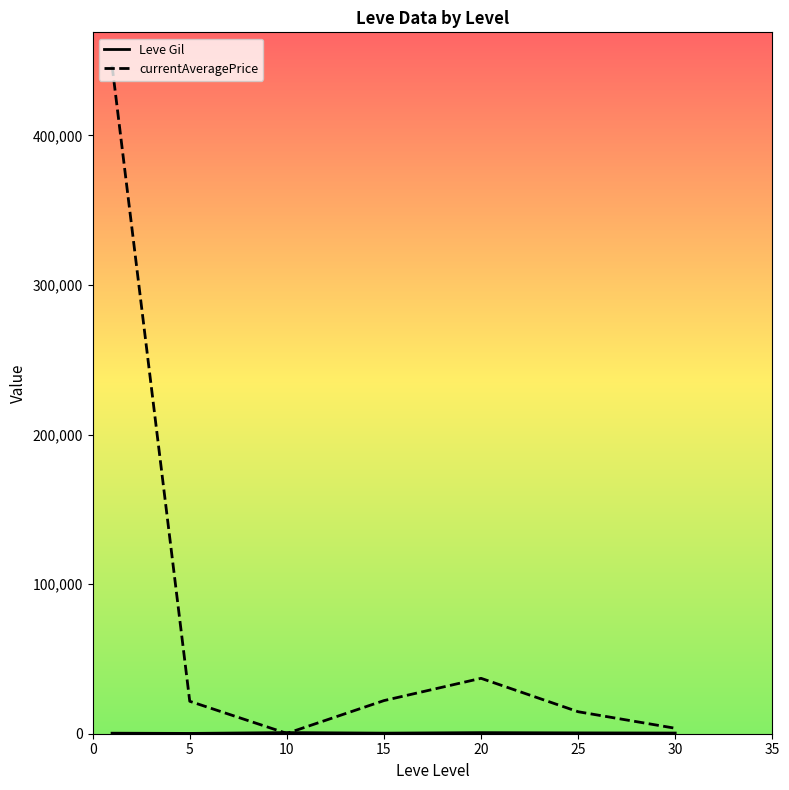

Which series has the largest range (max minus min)?

currentAveragePrice